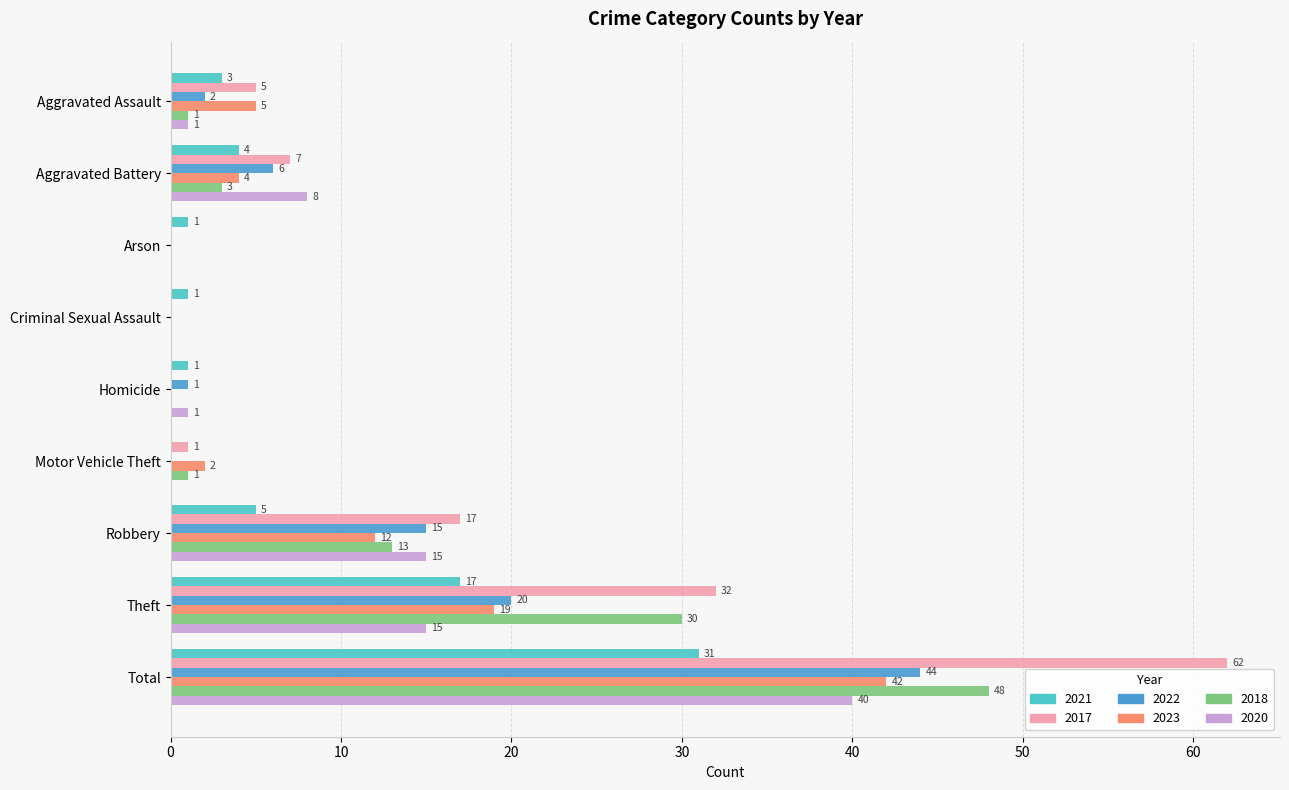

Is the value of 2022 at Homicide greater than the value of 2017 at Homicide?

Yes